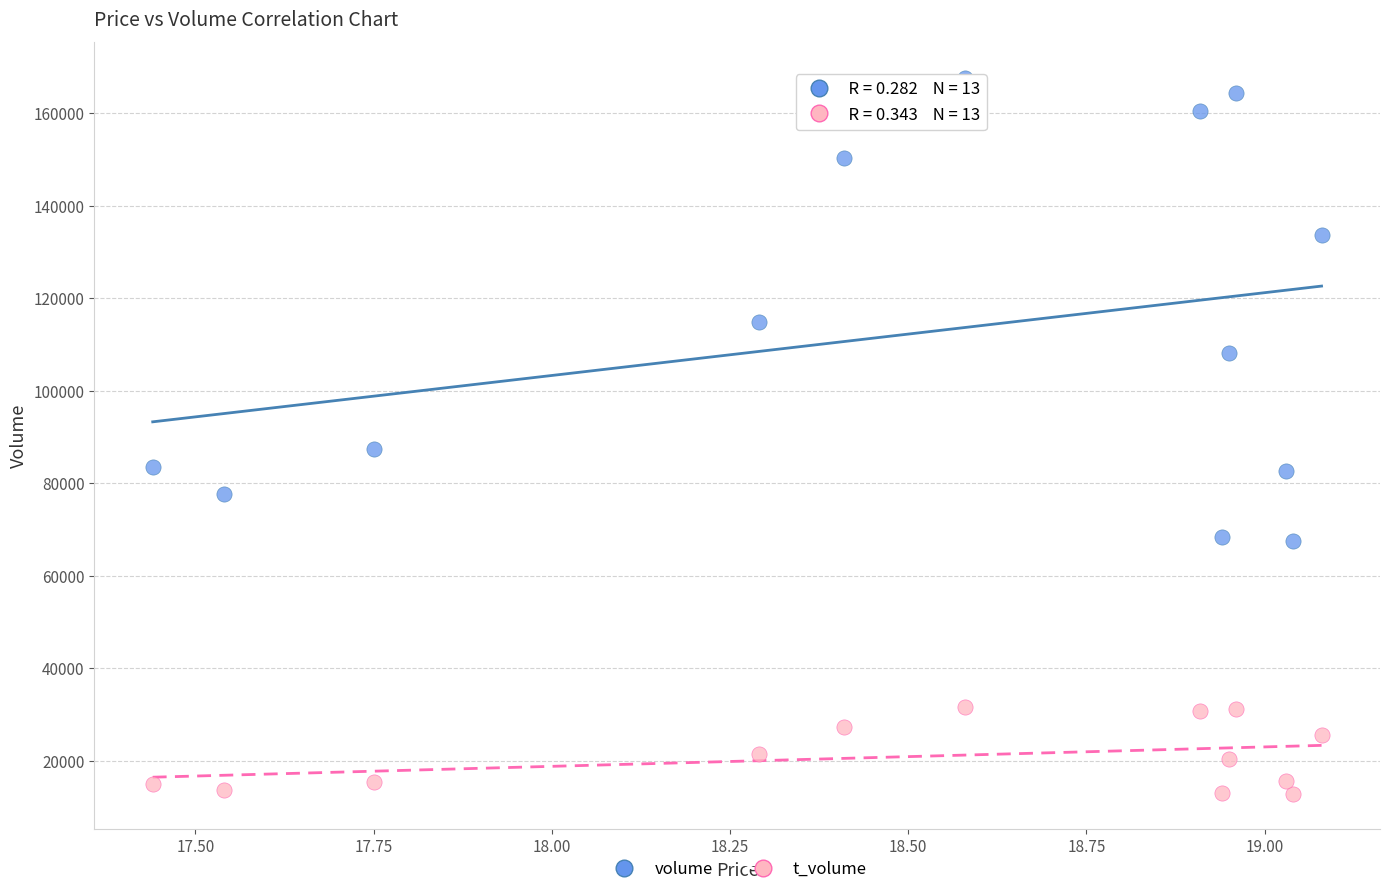

Which series reaches the minimum Y coordinate?

t_volume